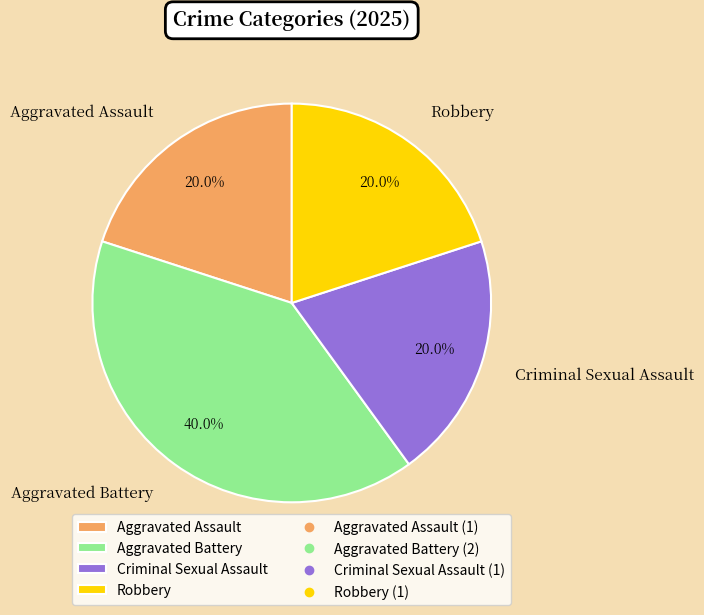

True or false: Criminal Sexual Assault accounts for 20% of the total.

True